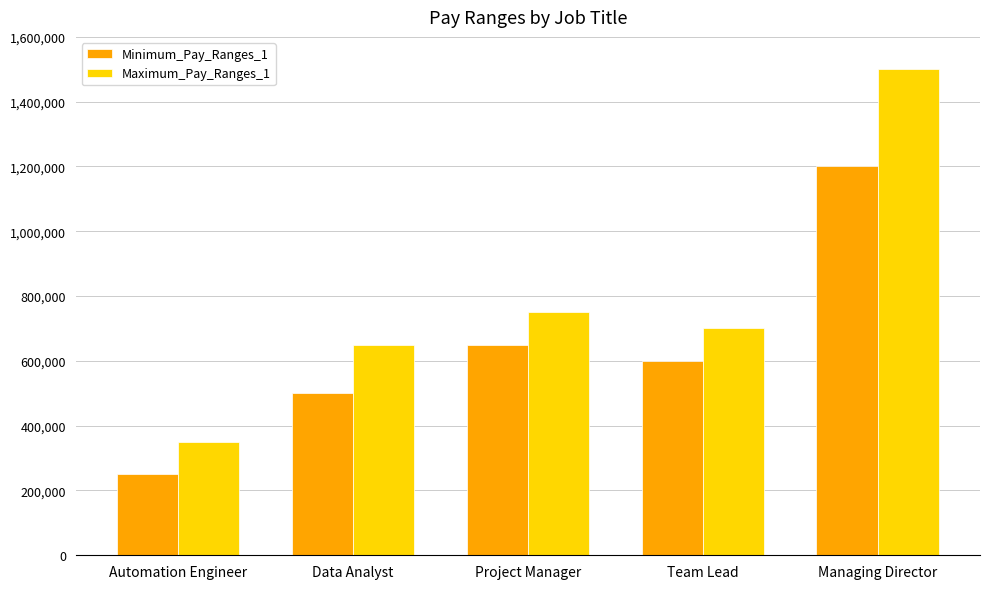

Is it true that Maximum_Pay_Ranges_1 equals 1500000 at Managing Director?

True